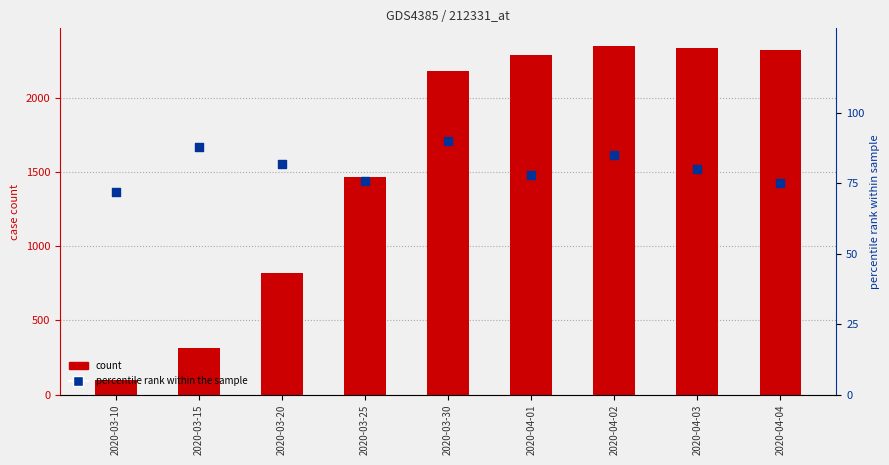

What is the total value across all series at 2020-03-20?

900